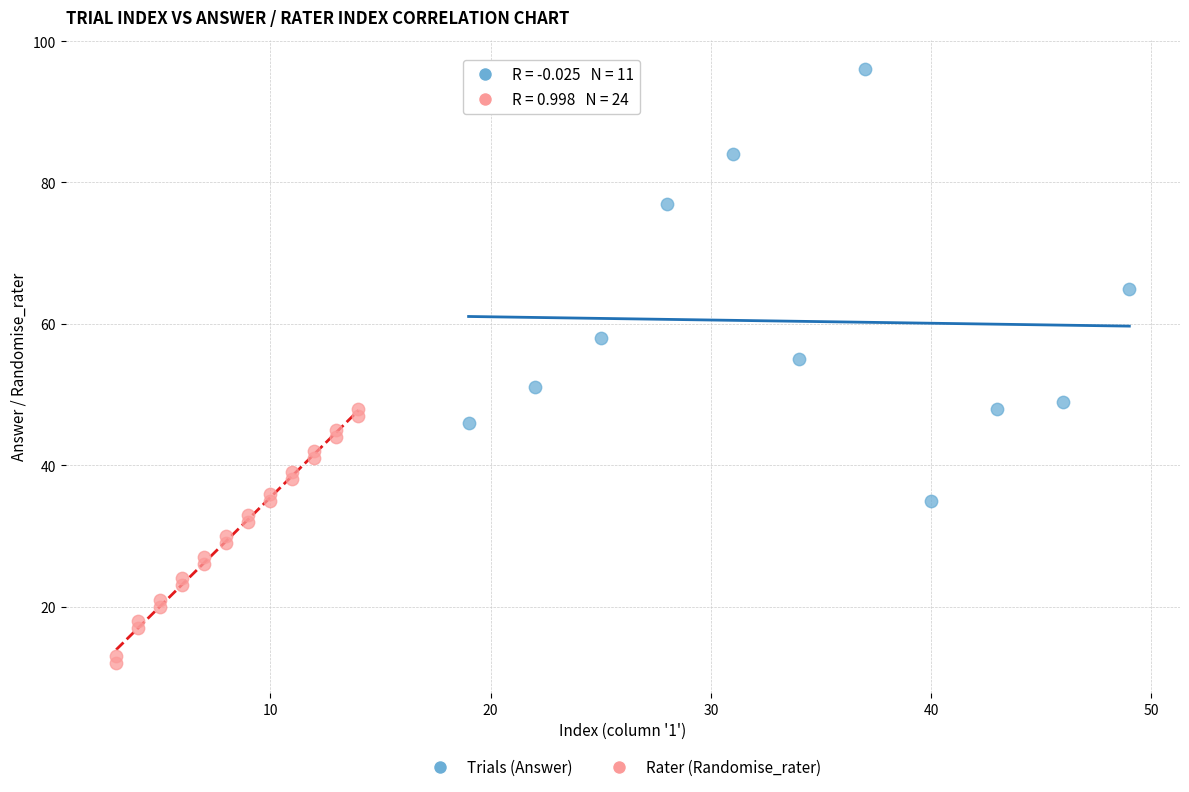

Which series reaches the minimum Y coordinate?

Rater (Randomise_rater)